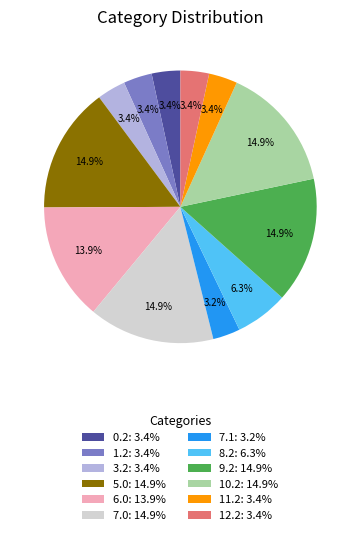

How many segments does this pie chart have?

12